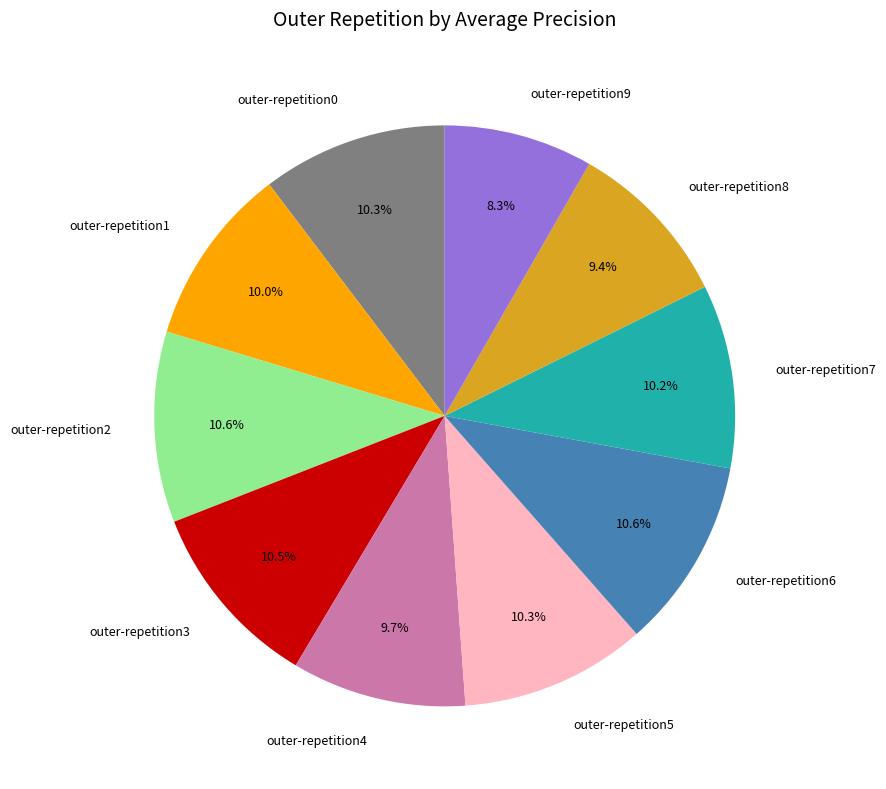

Is there a majority slice in this chart?

No